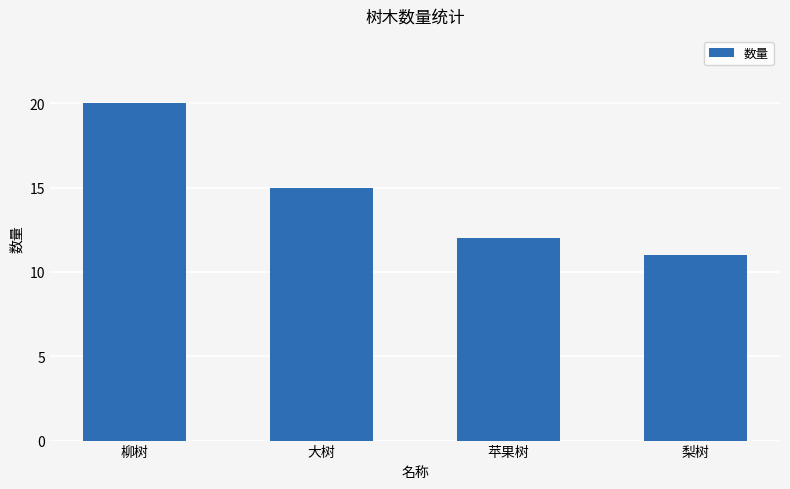

At which label does the data first exceed 15?

柳树